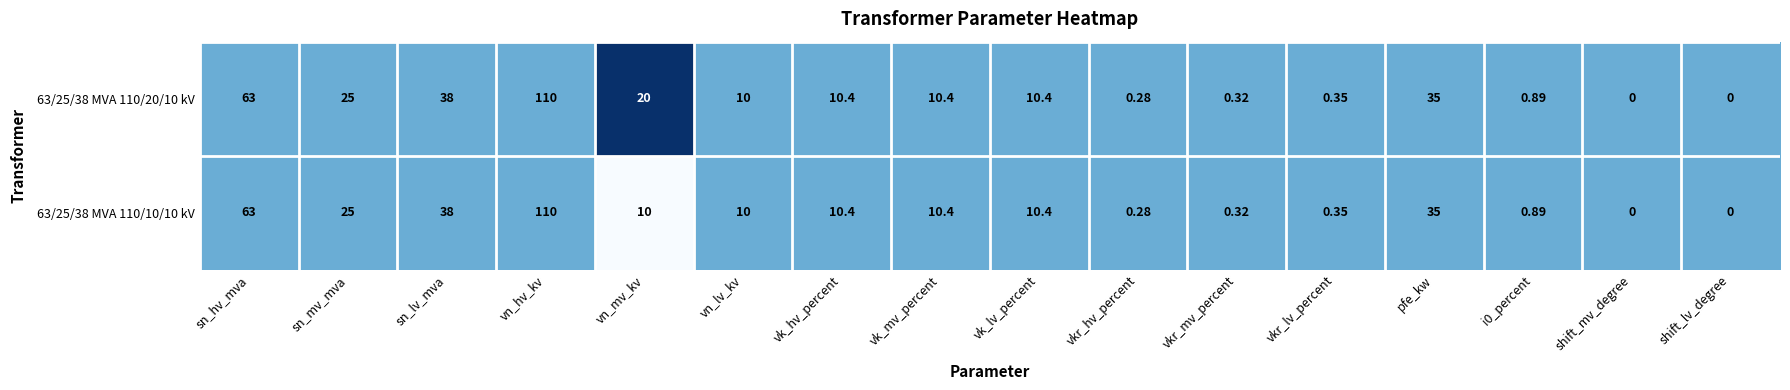

Is the value of 63/25/38 MVA 110/10/10 kV at vn_hv_kv greater than the value of 63/25/38 MVA 110/20/10 kV at vn_mv_kv?

Yes